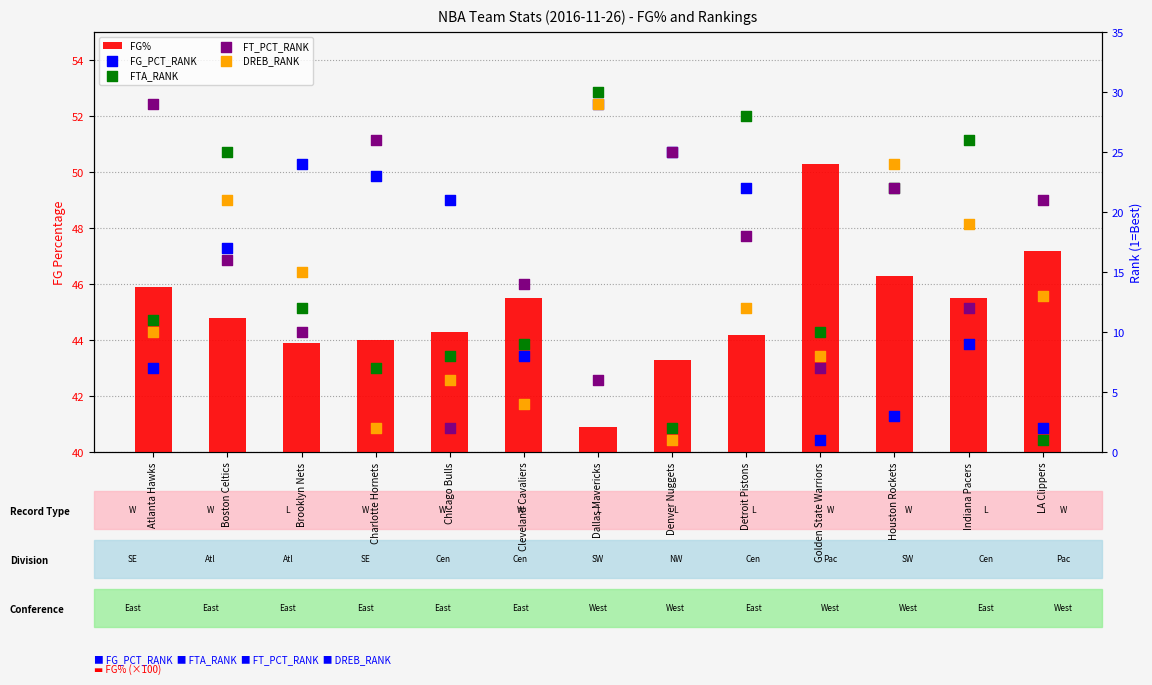

At which category is the sum across all series the highest?

Dallas Mavericks